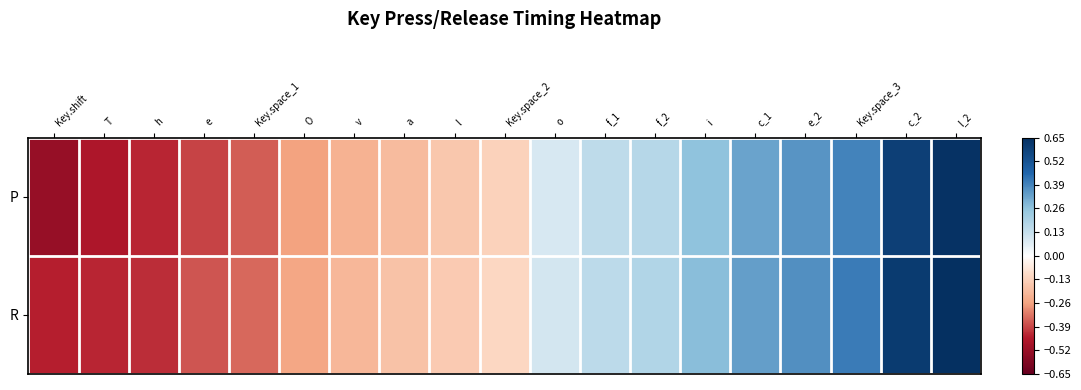

Reading left to right, list all the values displayed in this chart.

P: Key.shift=-0.5	T=-0.5	h=-0.4	e=-0.4	Key.space_1=-0.4	O=-0.3	v=-0.2	a=-0.2	l=-0.2	Key.space_2=-0.1	o=0.1	f_1=0.1	f_2=0.2	i=0.3	c_1=0.3	e_2=0.4	Key.space_3=0.4	c_2=0.6	l_2=0.6
R: Key.shift=-0.4	T=-0.4	h=-0.4	e=-0.4	Key.space_1=-0.3	O=-0.3	v=-0.2	a=-0.2	l=-0.2	Key.space_2=-0.1	o=0.1	f_1=0.2	f_2=0.2	i=0.3	c_1=0.3	e_2=0.4	Key.space_3=0.4	c_2=0.6	l_2=0.7